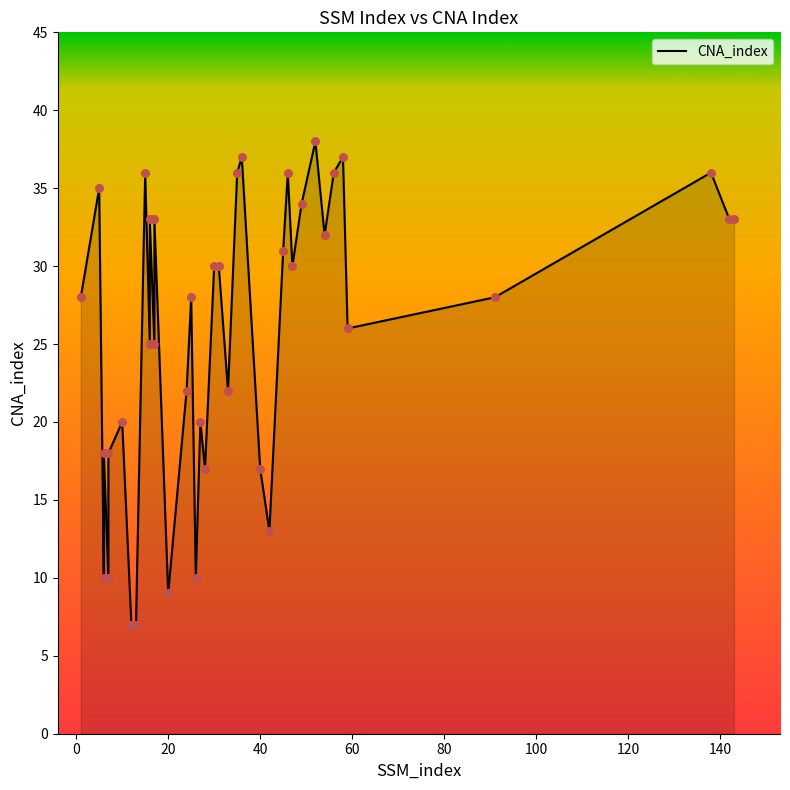

Between 7 and 27, which is larger?

27